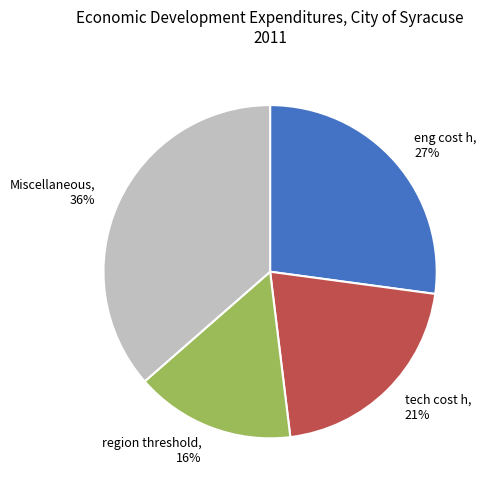

Is there any slice that represents more than half of the pie?

No